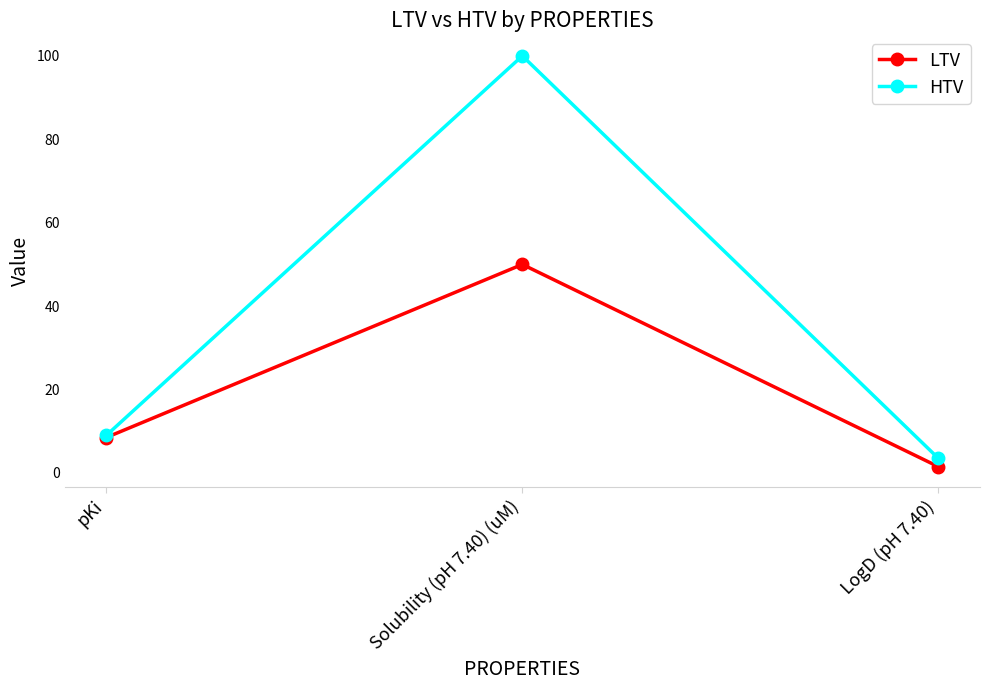

True or false: HTV has a value of 58.3 at Solubility (pH 7.40) (uM).

False